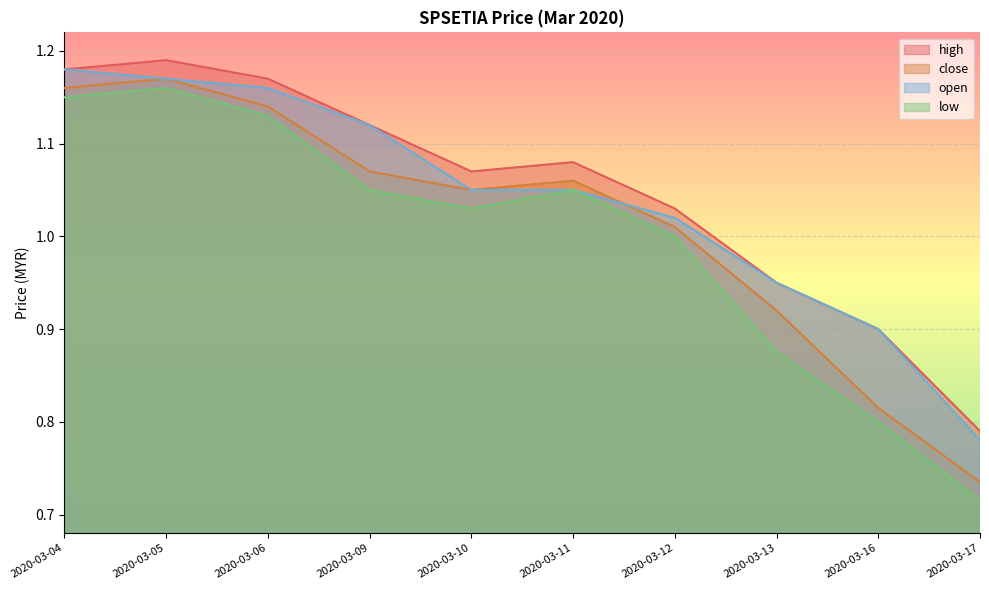

Reading right to left, transcribe all the data shown in this chart.

high: 0.8	0.9	0.9	1.0	1.1	1.1	1.1	1.2	1.2	1.2
close: 0.7	0.8	0.9	1.0	1.1	1.1	1.1	1.1	1.2	1.2
open: 0.8	0.9	0.9	1.0	1.1	1.1	1.1	1.2	1.2	1.2
low: 0.7	0.8	0.9	1.0	1.1	1.0	1.1	1.1	1.2	1.1